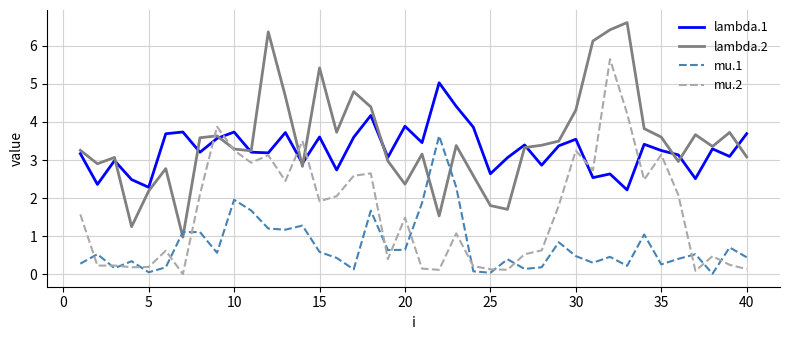

Rank the series by their maximum value, from lowest to highest.

mu.1, lambda.1, mu.2, lambda.2